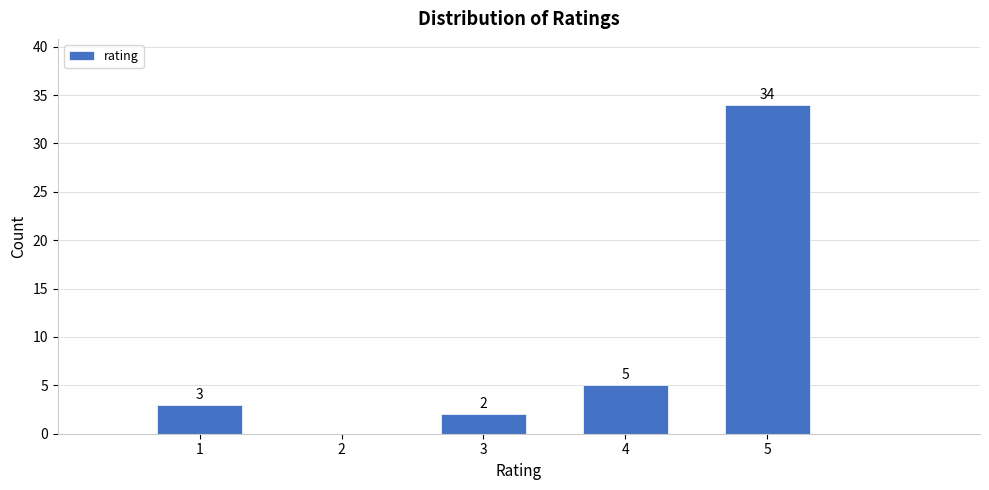

Reading left to right, what are all the values shown in this chart?

1=3	2=0	3=2	4=5	5=34